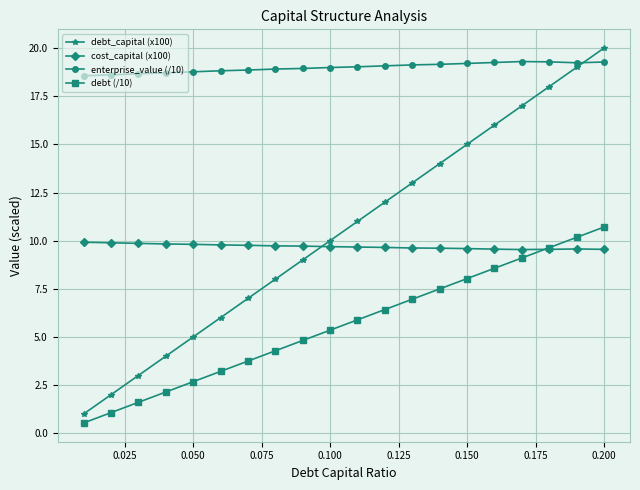

What is the value of the debt_capital (x100) point at the 5th from the left?

5.0